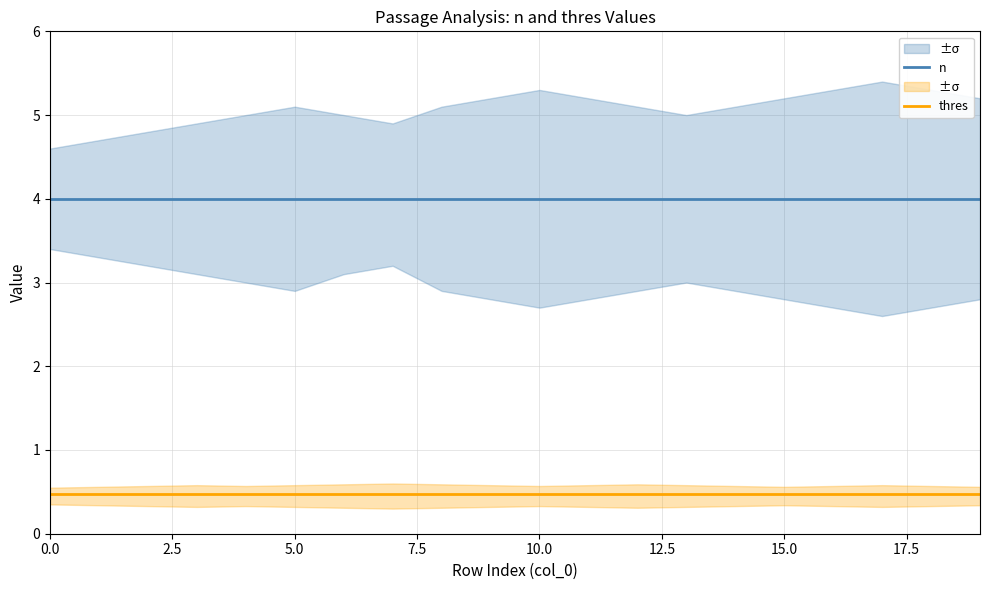

True or false: thres has a value of 0.8 at 5.0.

False